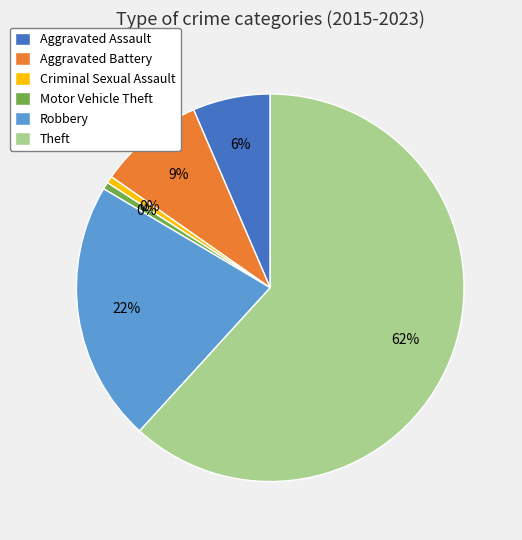

Count the number of slices in the pie.

6